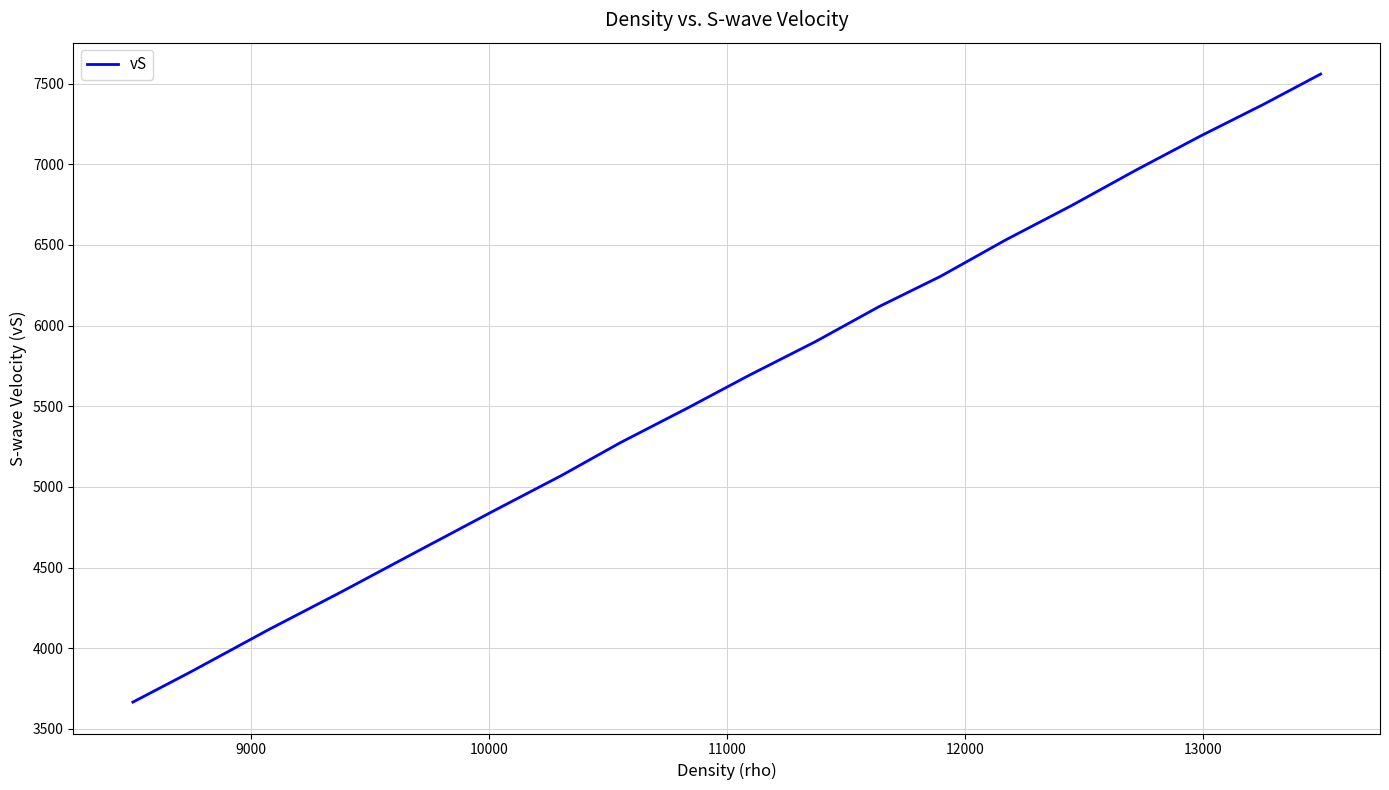

What is the greatest value displayed?

7558.7